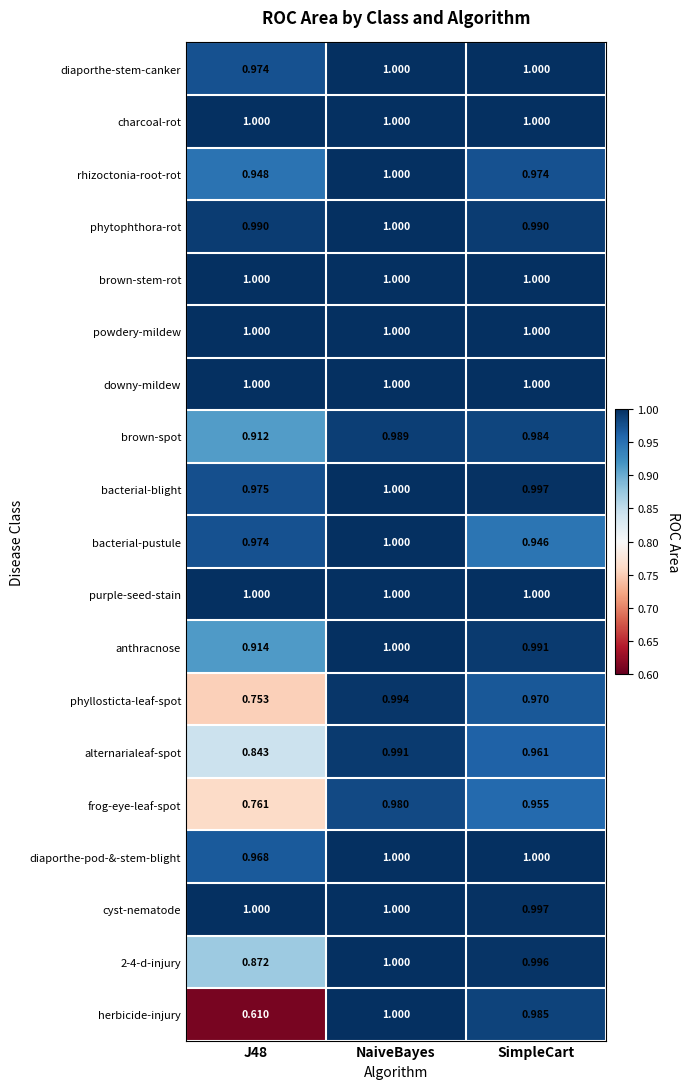

At which category is the sum across all series the highest?

NaiveBayes